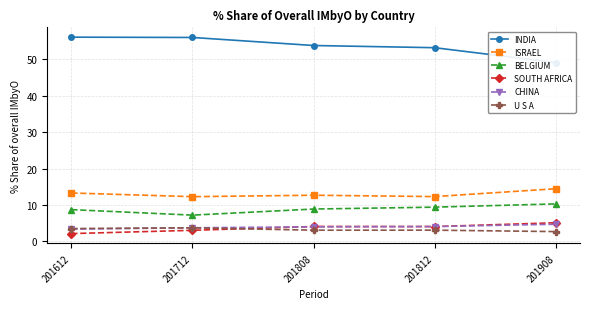

What is the difference between the highest and lowest values at 201612?

53.9